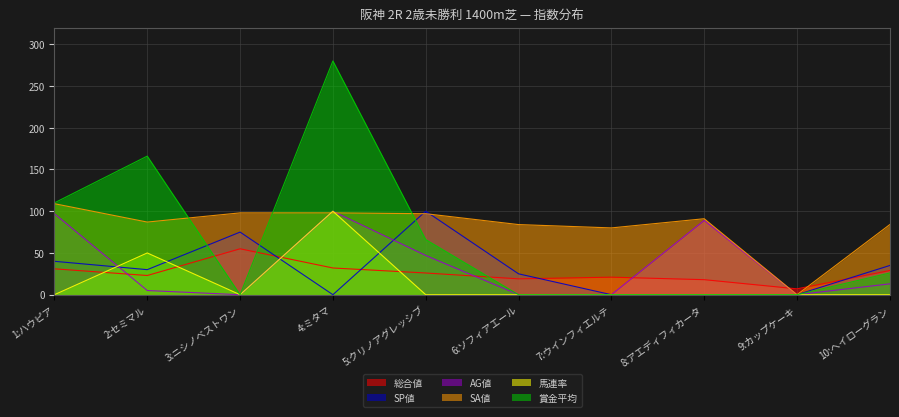

Between 2:セミマル and 6:ソフィアエール, which series saw the biggest shift?

賞金平均